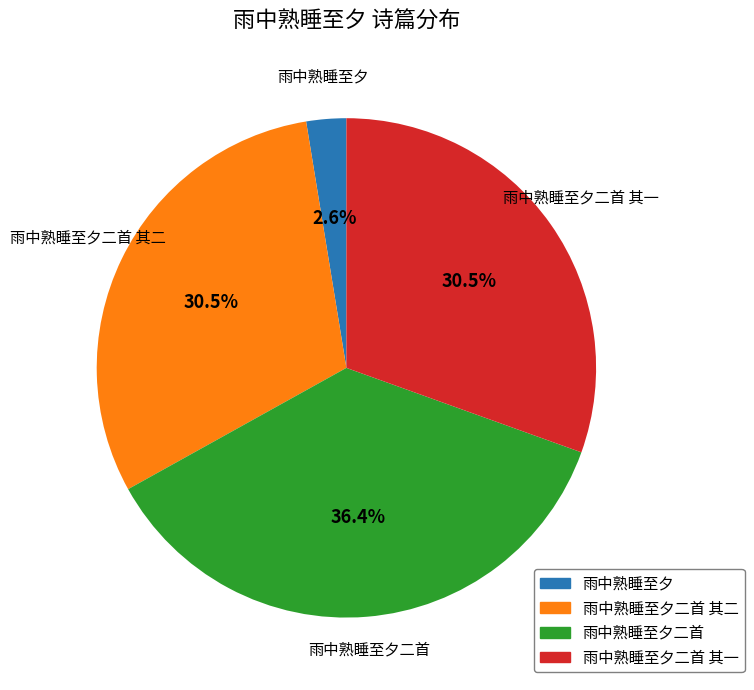

Does 雨中熟睡至夕二首 account for over 50% of the chart?

No